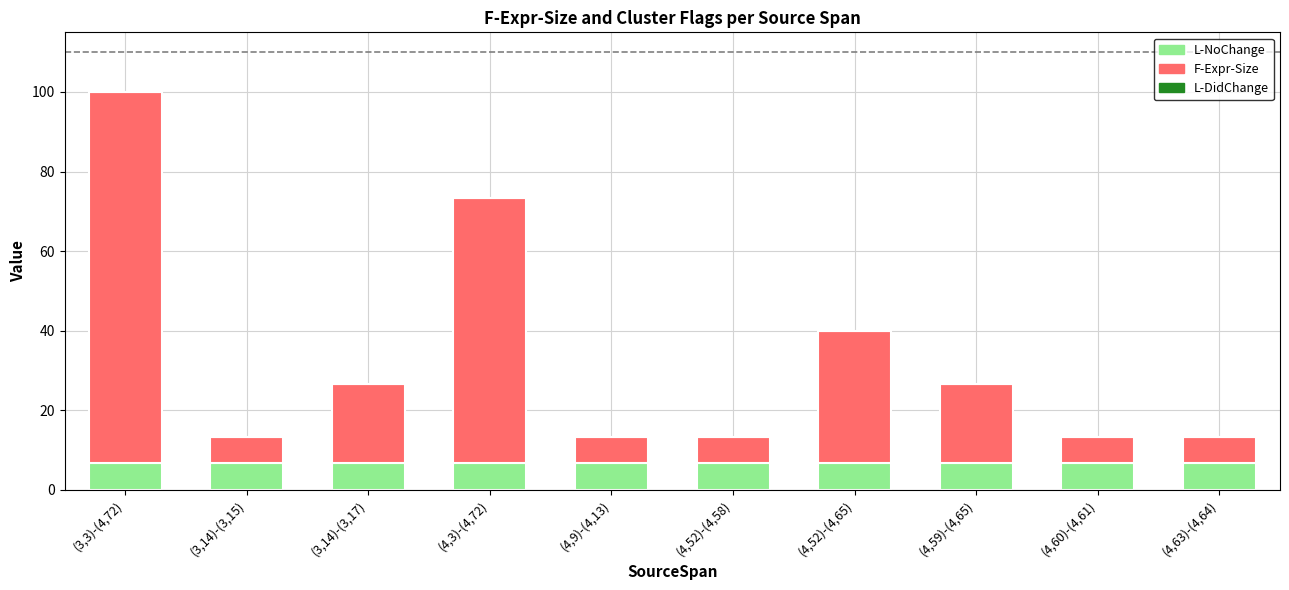

True or false: L-NoChange has a value of 6.7 at (4,52)-(4,65).

True